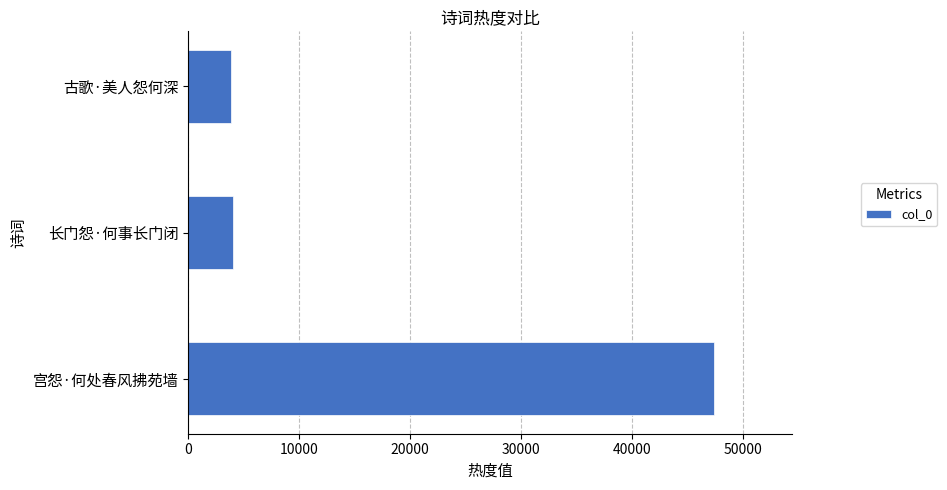

What is the change in value from 宫怨·何处春风拂苑墙 to 长门怨·何事长门闭?

-43316